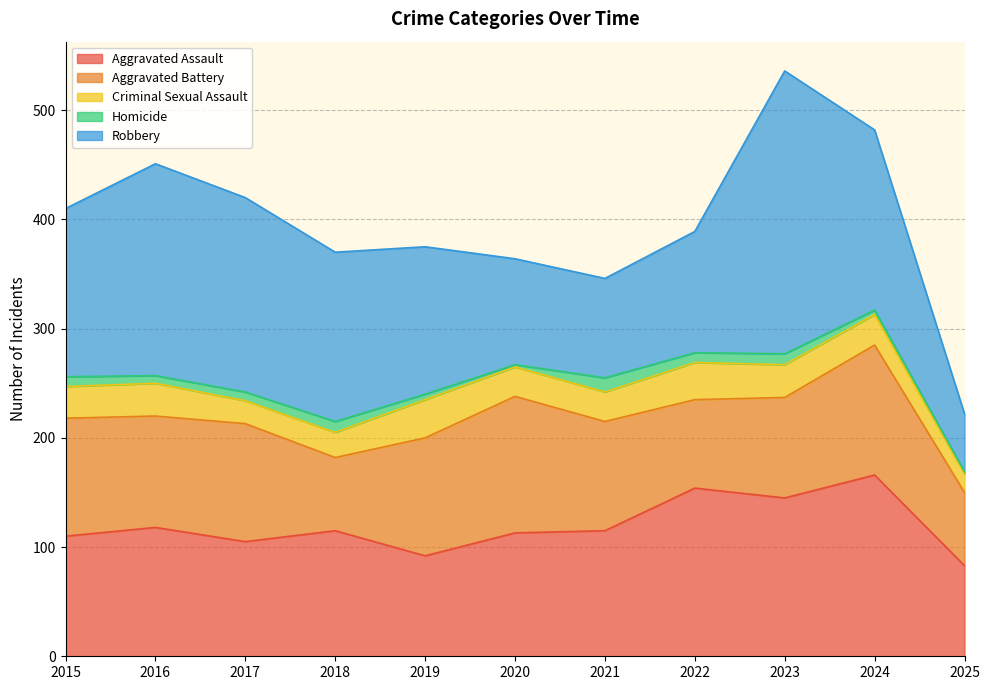

How many series are shown in this chart?

5